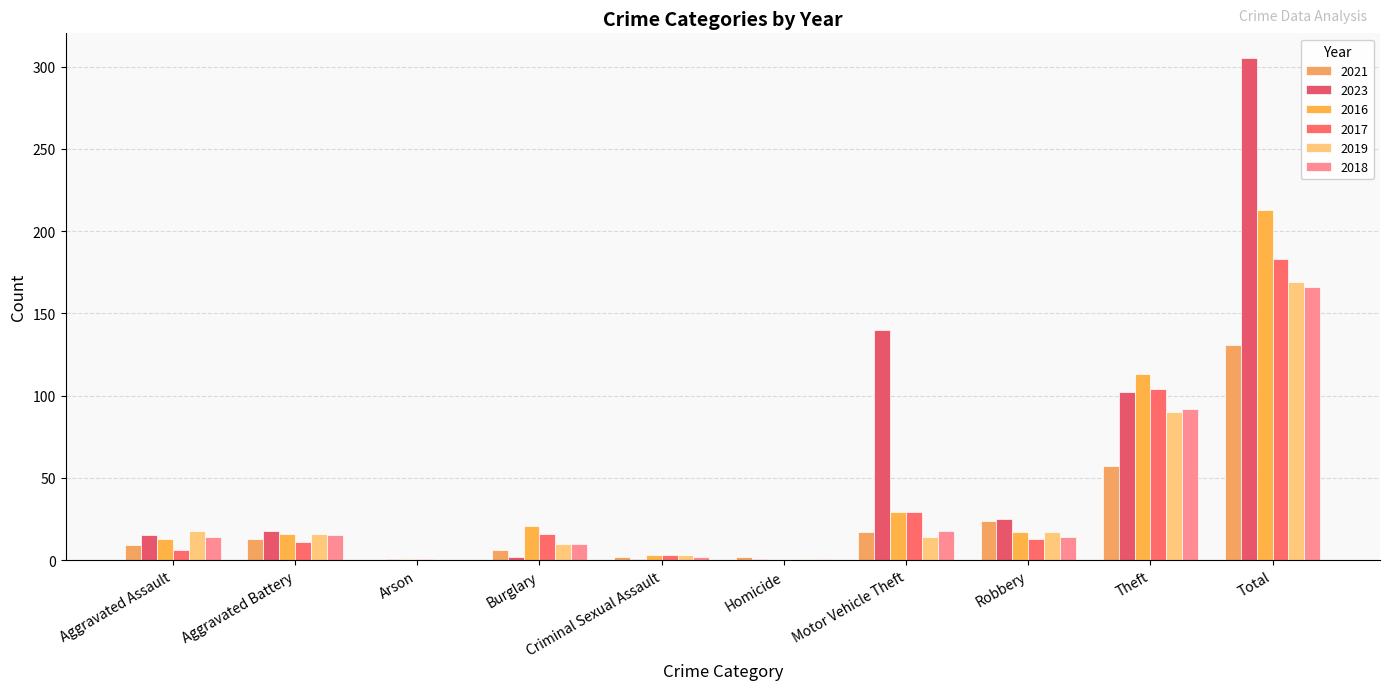

The value of 2019 at Theft is 90. True or false?

True